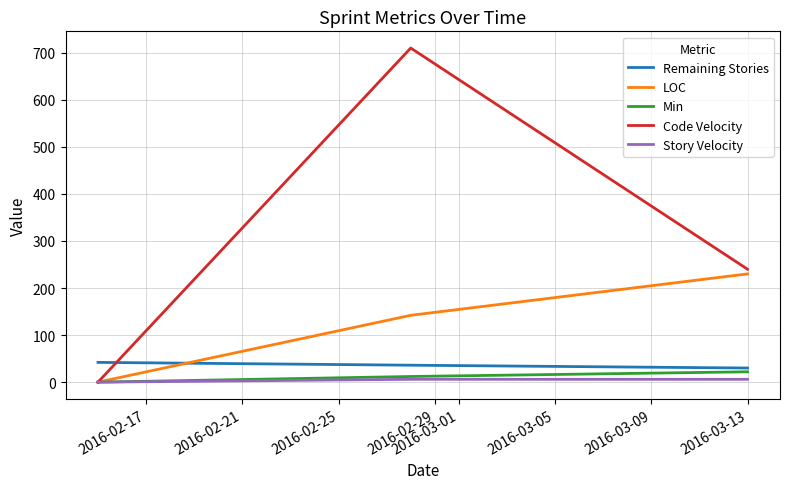

Which series has the largest total across all categories?

Code Velocity